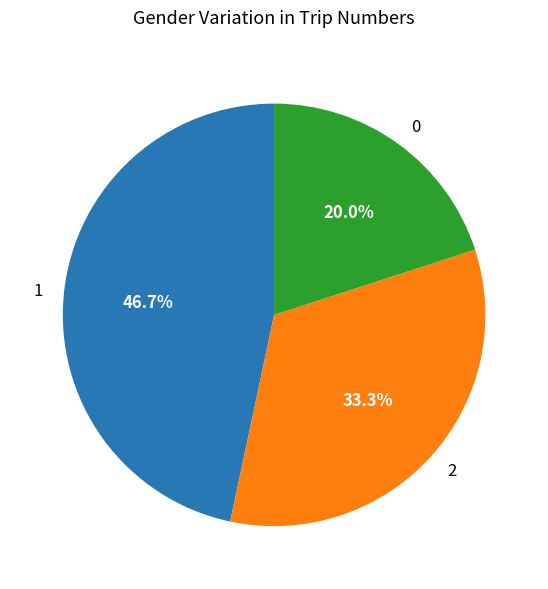

How many slices are in this pie chart?

3